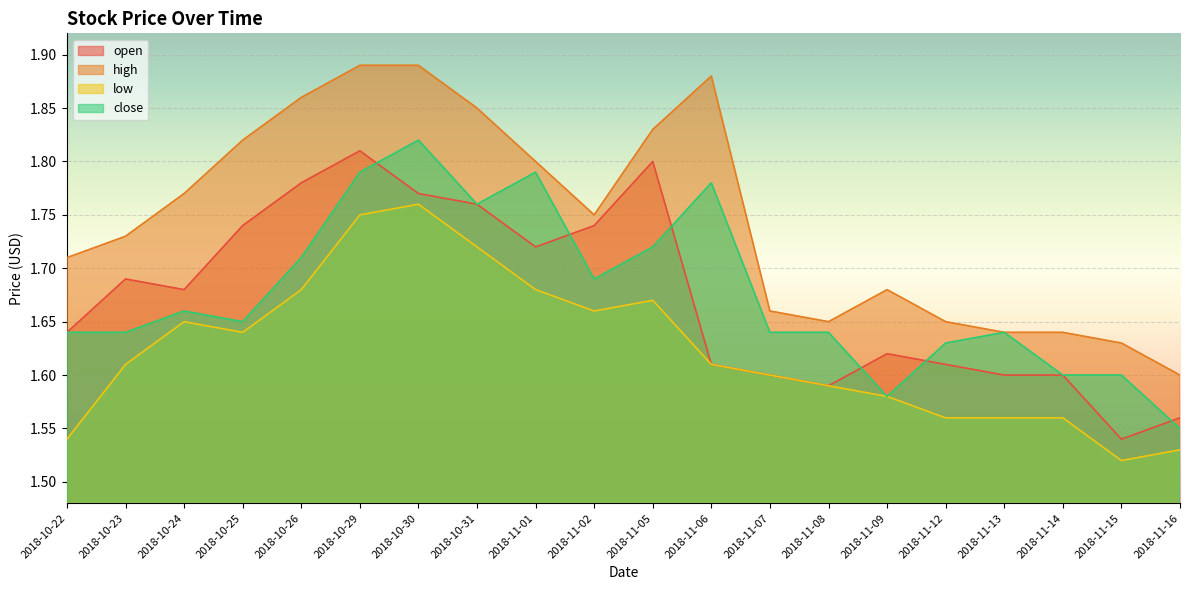

True or false: high and low intersect in this chart.

False